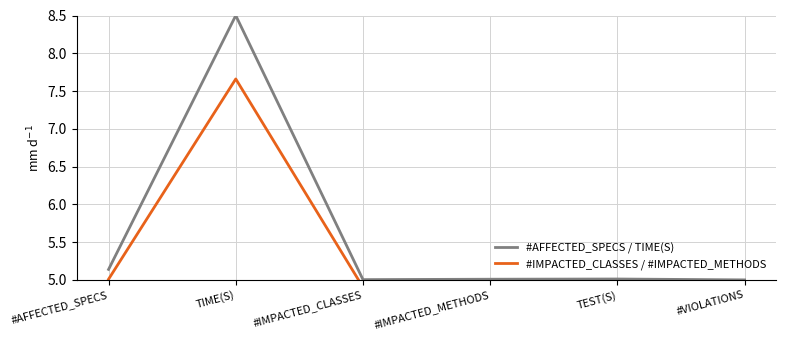

Where is #IMPACTED_CLASSES / #IMPACTED_METHODS nearest to the value 6?

#AFFECTED_SPECS